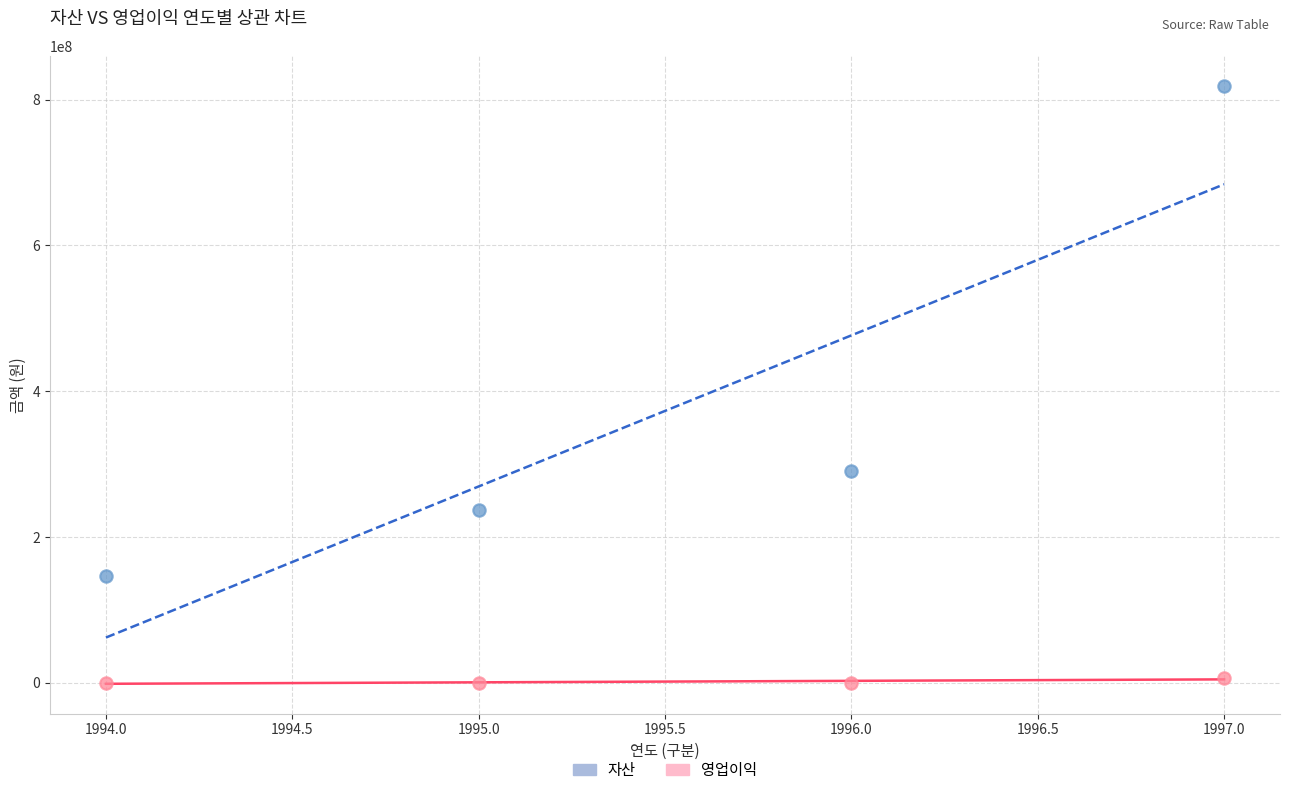

In the 자산 series, what Y value is closest to 482616530?

290091414